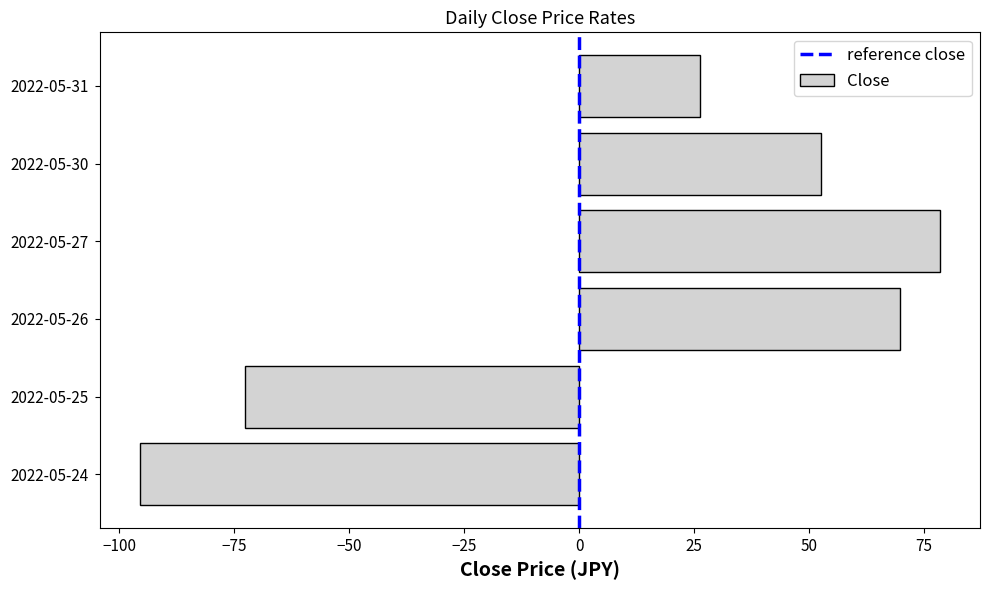

Rank the categories by value from lowest to highest.

2022-05-24, 2022-05-25, 2022-05-31, 2022-05-30, 2022-05-26, 2022-05-27